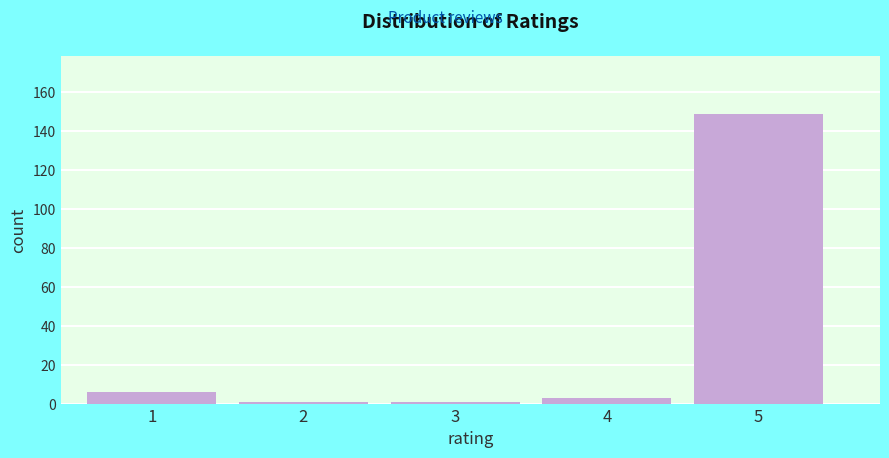

Reading right to left, what are all the values shown in this chart?

5=149	4=3	3=1	2=1	1=6